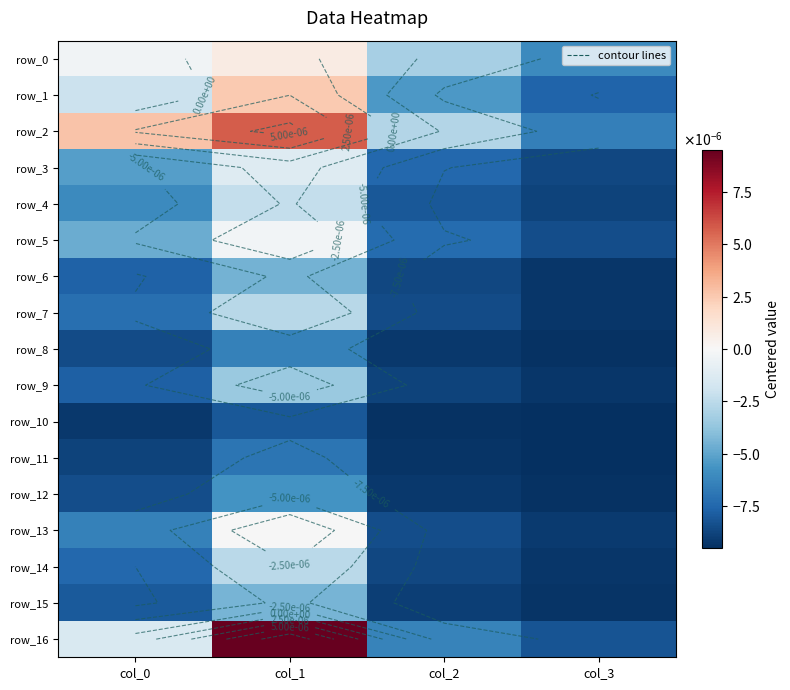

The value of row_5 at col_3 is -0.0. True or false?

False